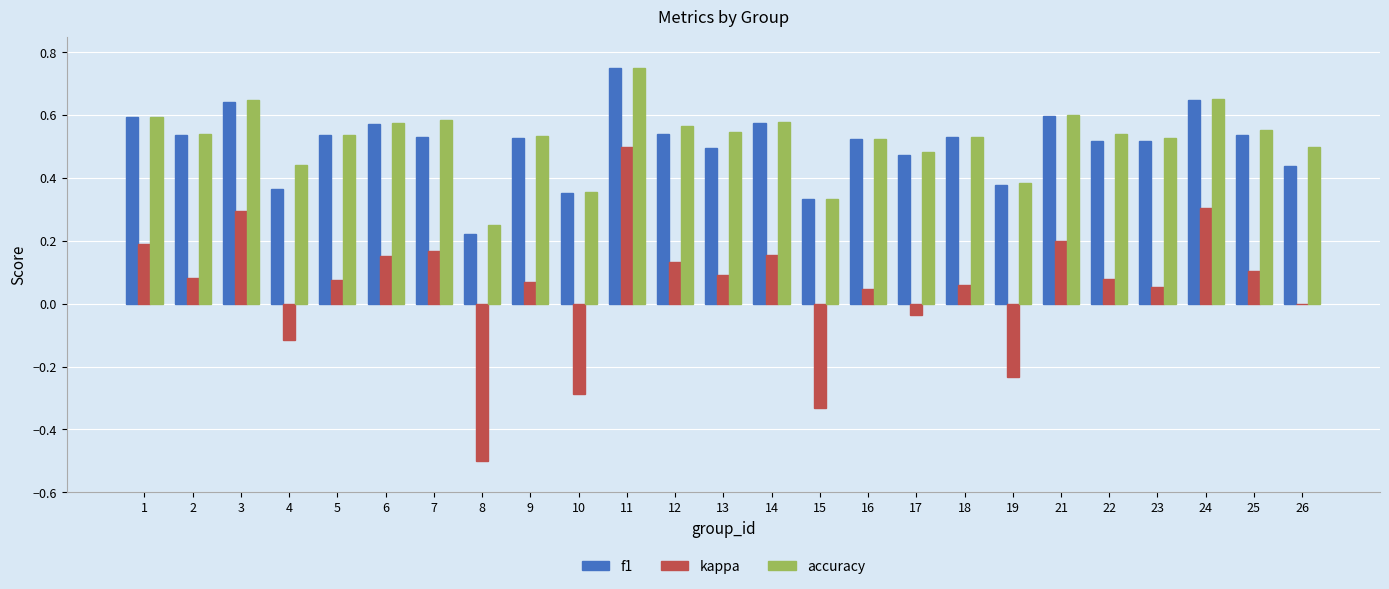

Which series changed the most between 8 and 19?

kappa